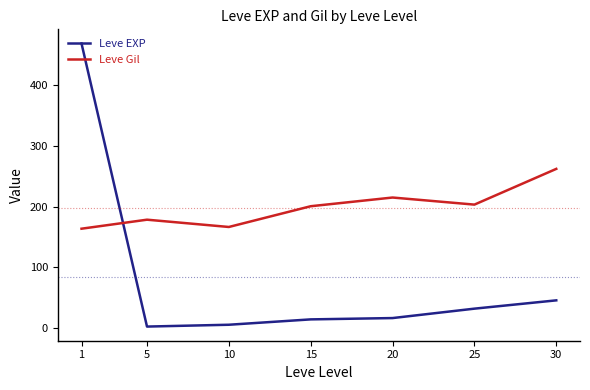

List the series in order of their overall mean, lowest first.

Leve EXP, Leve Gil